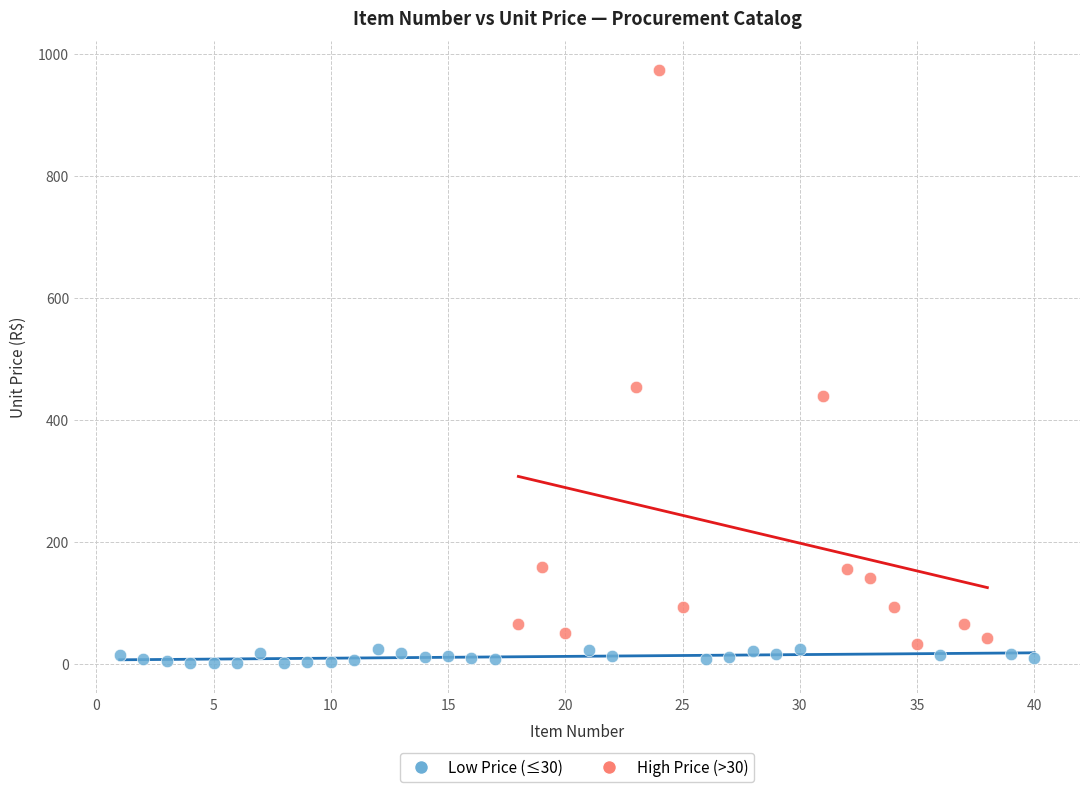

What are all the series names shown in the legend?

Low Price (≤30), High Price (>30)